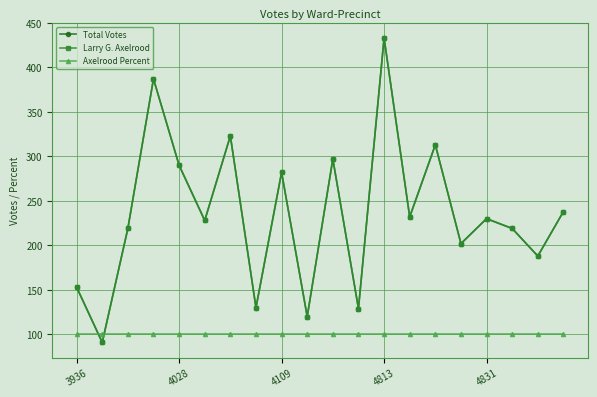

Reading left to right, transcribe all the data shown in this chart.

Total Votes: 153	91	219	387	290	228	323	130	282	120	297	129	433	232	313	202	230	219	188	238
Larry G. Axelrood: 153	91	219	387	290	228	323	130	282	120	297	129	433	232	313	202	230	219	188	238
Axelrood Percent: 100	100	100	100	100	100	100	100	100	100	100	100	100	100	100	100	100	100	100	100